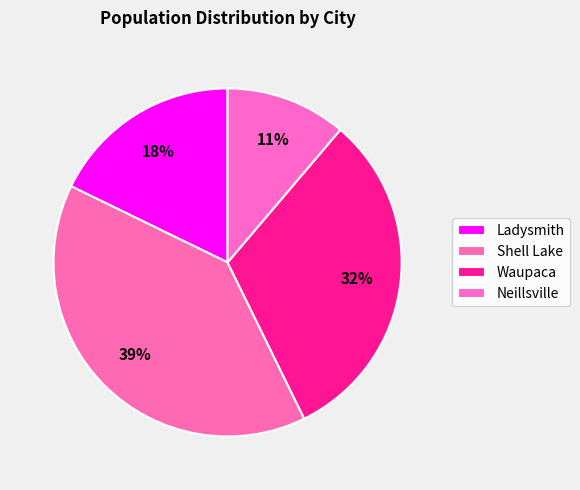

To the nearest percent, what portion does Shell Lake represent?

39%